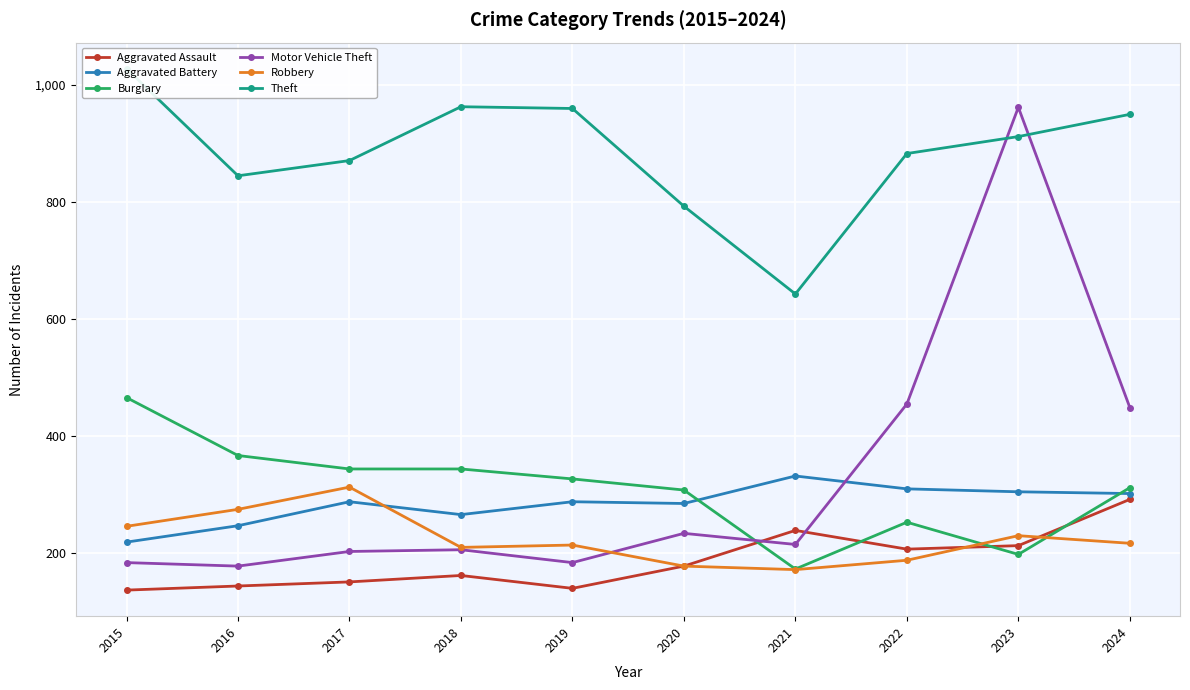

Rank the categories by Robbery value from lowest to highest.

2021, 2020, 2022, 2018, 2019, 2024, 2023, 2015, 2016, 2017